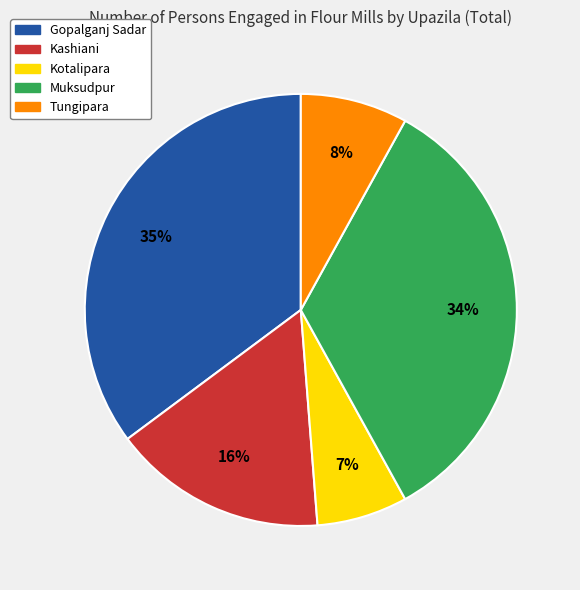

Does any single category account for the majority?

No